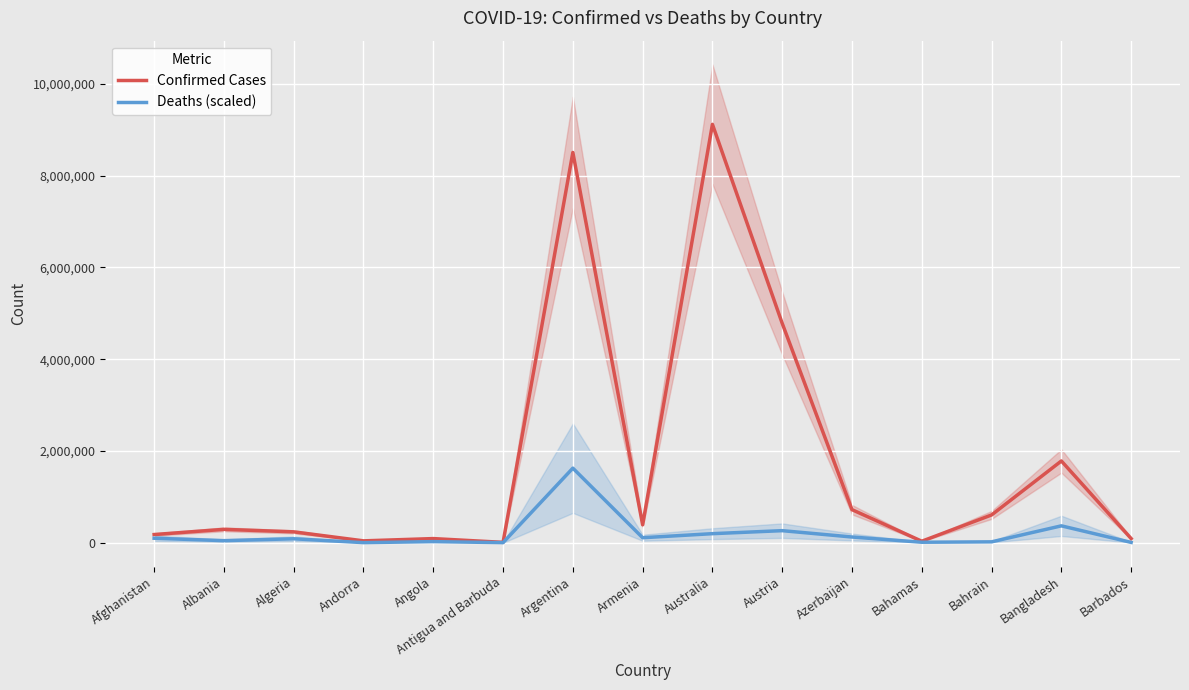

Reading left to right, transcribe all the data shown in this chart.

Confirmed Cases: 178220.9	291415.2	237004.2	40764.5	90239.6	7967.8	8504015.6	389586.8	9116612.8	4780047.1	720559.0	32712.8	605070.4	1781309.2	90496.0
Deaths (scaled): 97825.0	44912.5	86012.5	1937.5	23962.5	1825.0	1624887.5	108862.5	197325.0	262950.0	124437.5	10412.5	19112.5	367812.5	7000.0